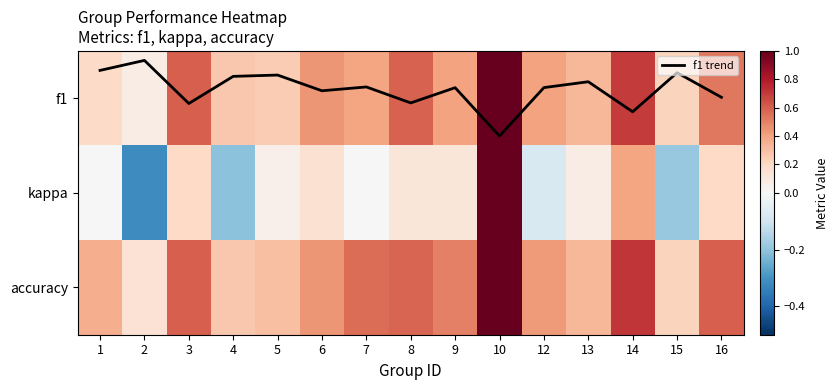

What is the sum of all kappa values?

1.5